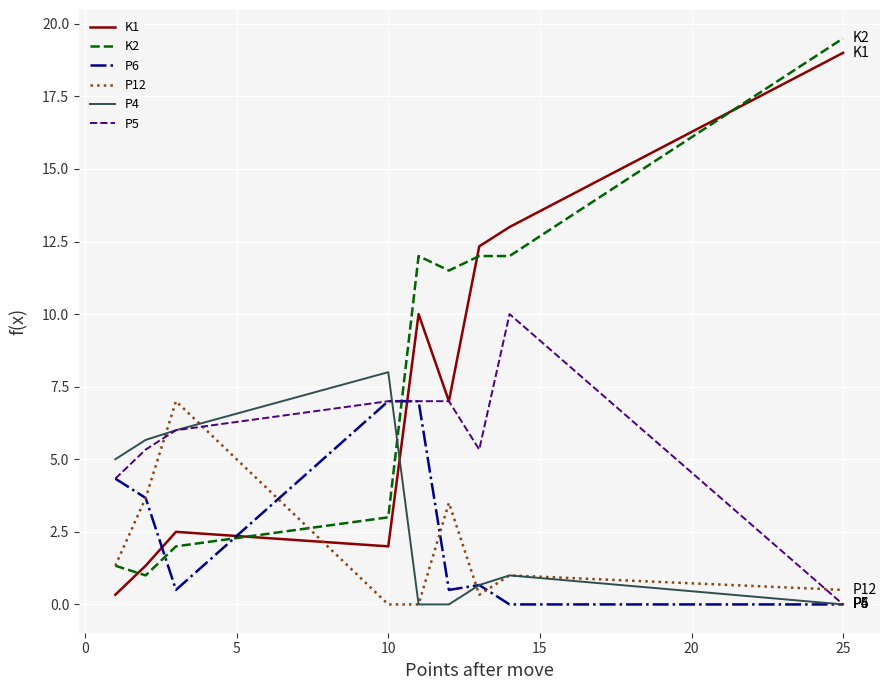

What are all the series names shown in the legend?

K1, K2, P6, P12, P4, P5